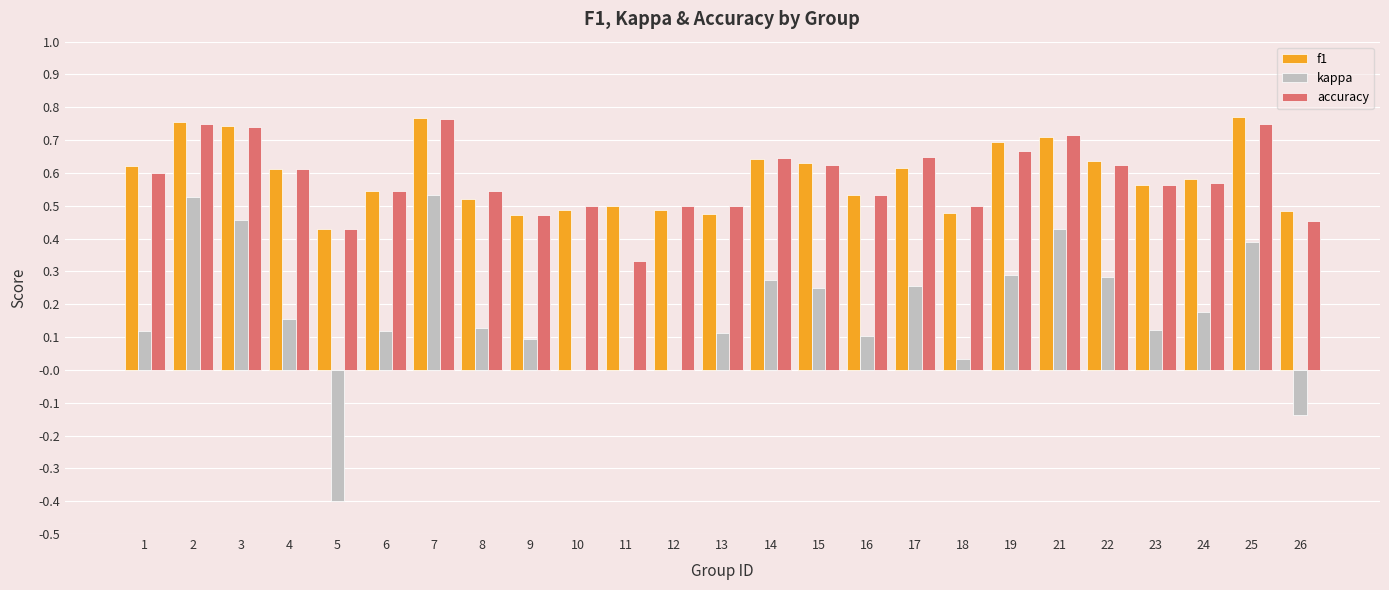

Which series changed the most between 5 and 25?

kappa